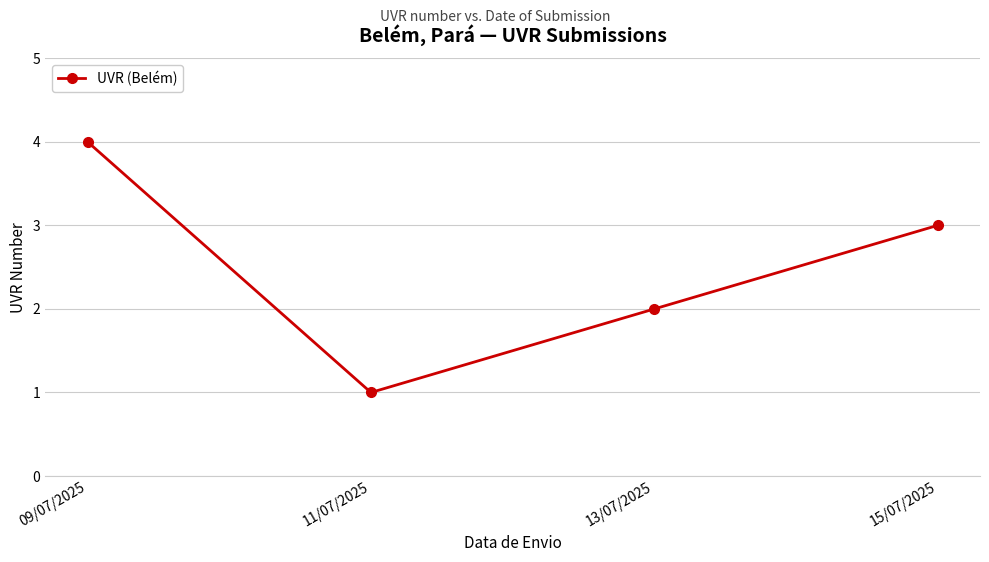

How many points are lower than both their immediate neighbors (excluding endpoints)?

1